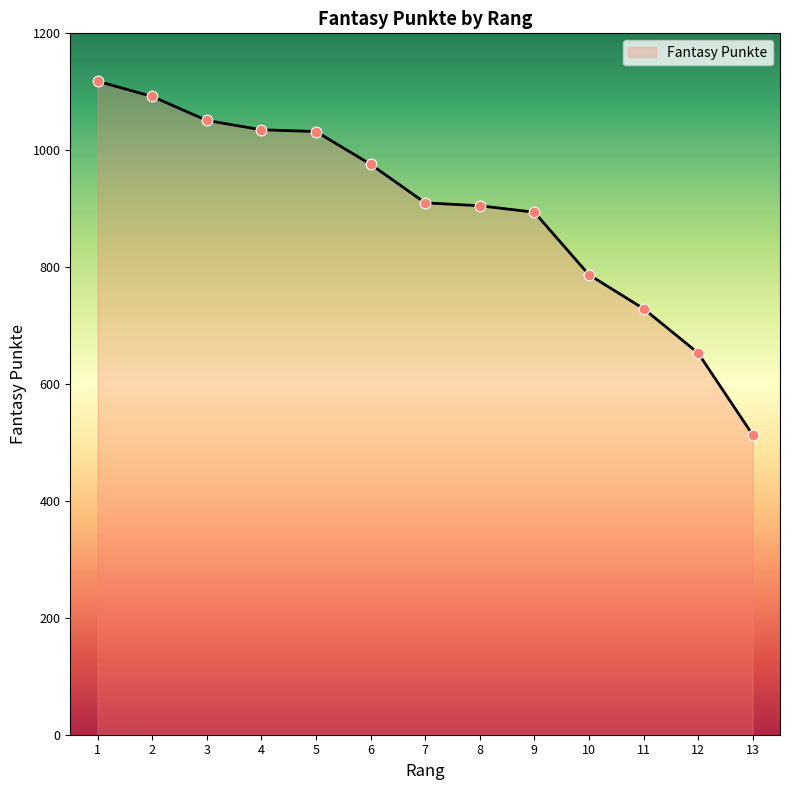

Which has a higher value, 10 or 3?

3